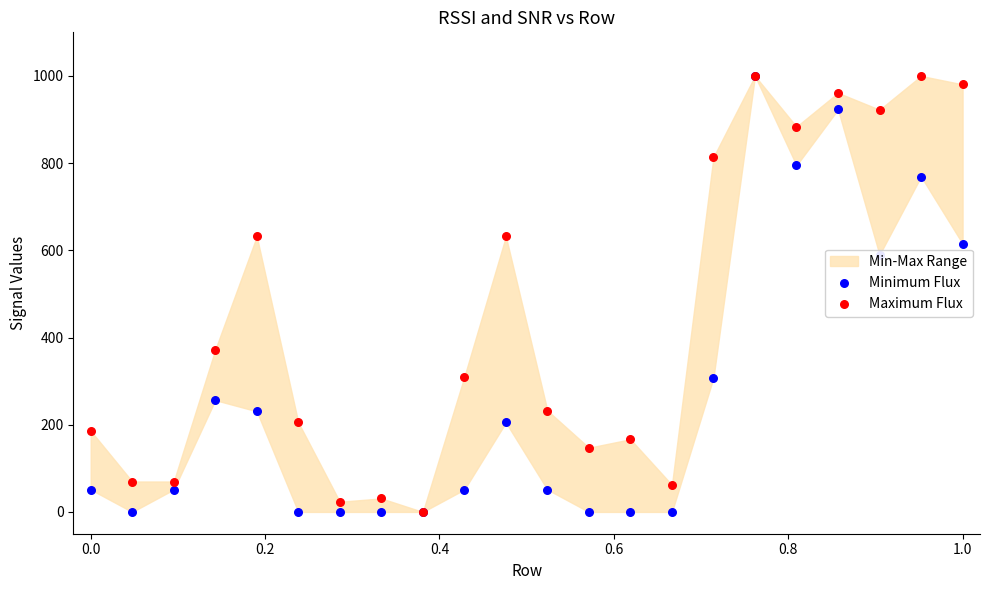

Which series has the largest Y range (max minus min)?

Minimum Flux